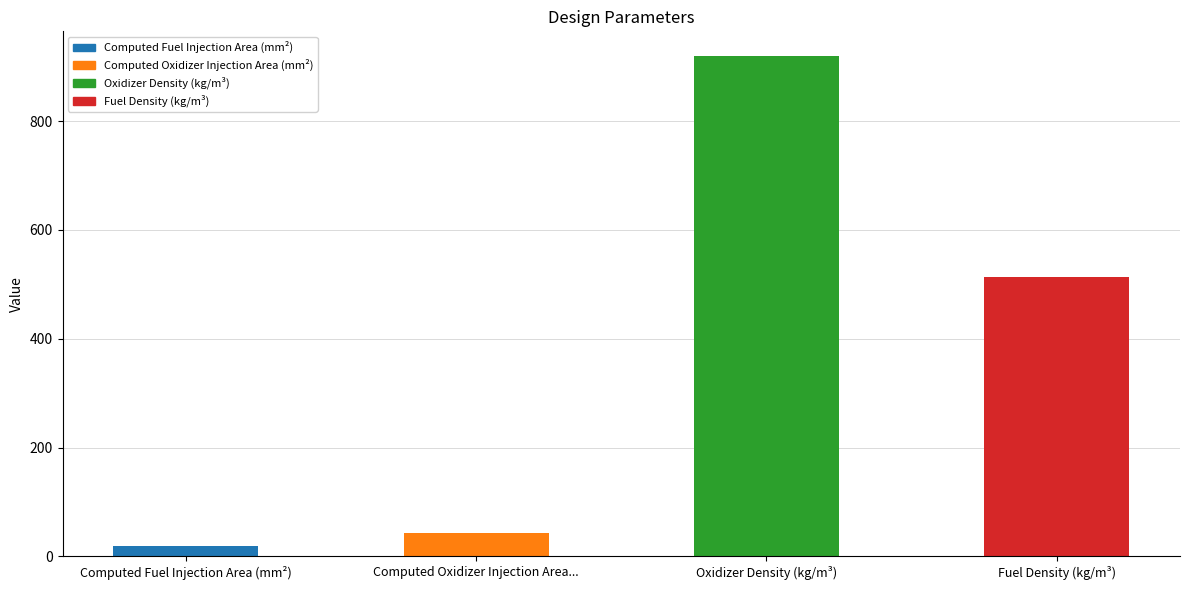

Reading left to right, list all the values displayed in this chart.

18.8	43.3	919.3	514.1